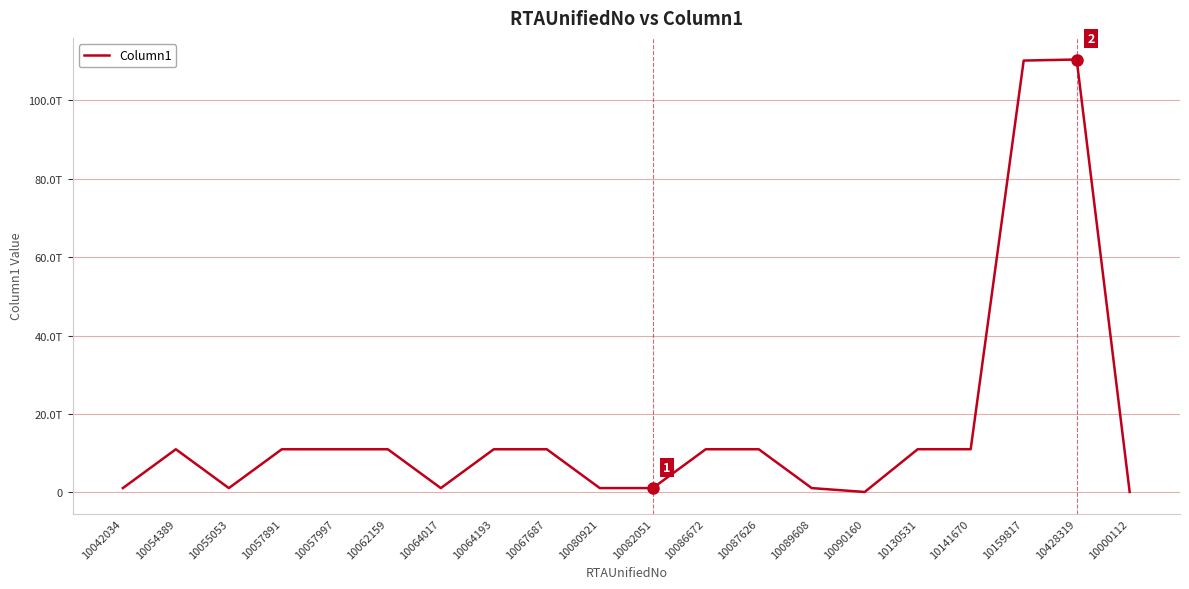

Approximately how many times larger is the value at 10159817 compared to 10057997?

10.0